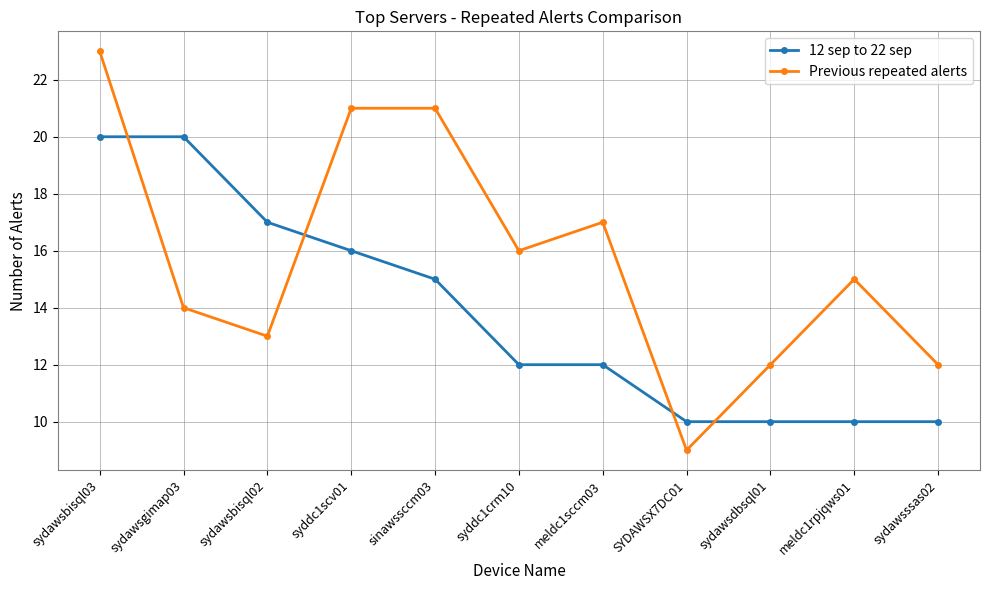

What are all the series names shown in the legend?

12 sep to 22 sep, Previous repeated alerts